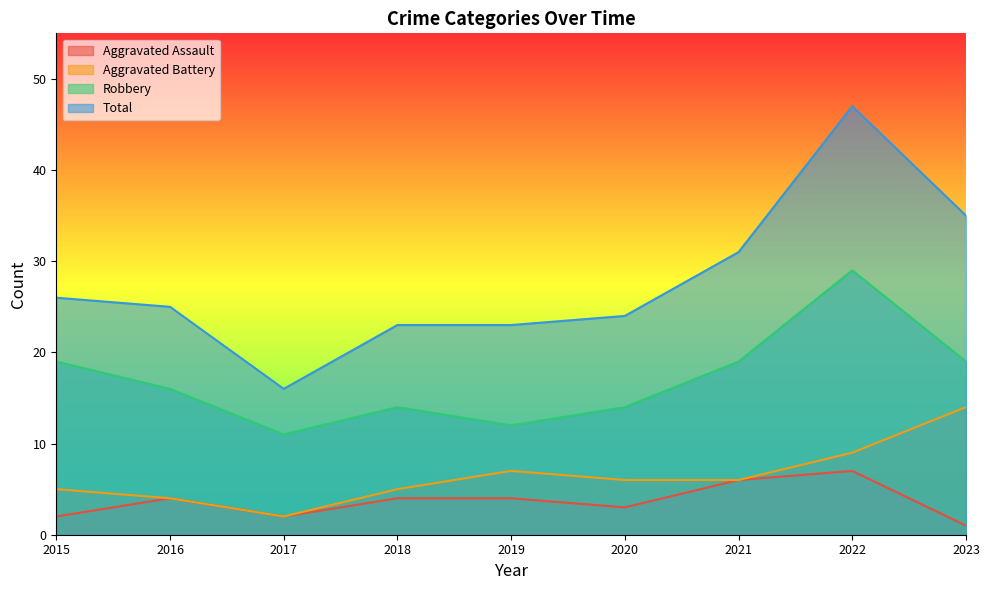

Where is the first local minimum for Total?

2017